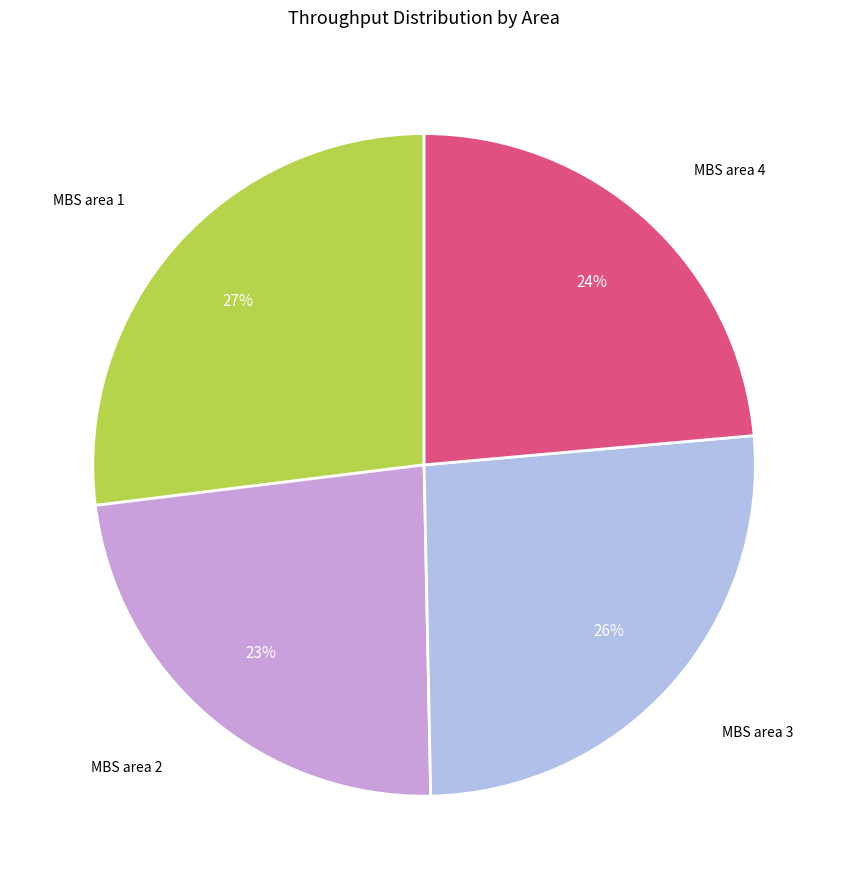

Is there a majority slice in this chart?

No